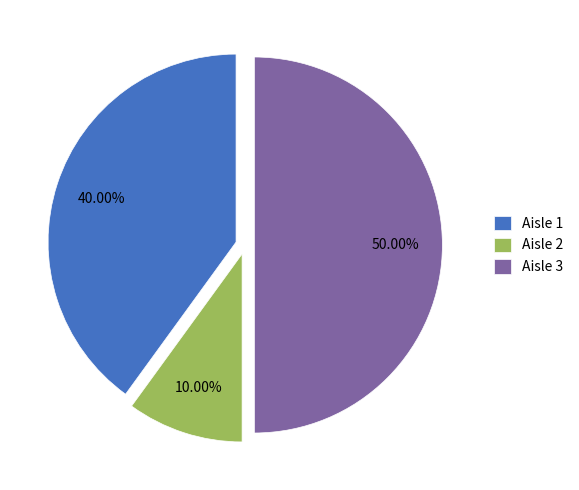

Rank the categories by value from highest to lowest.

Aisle 3, Aisle 1, Aisle 2